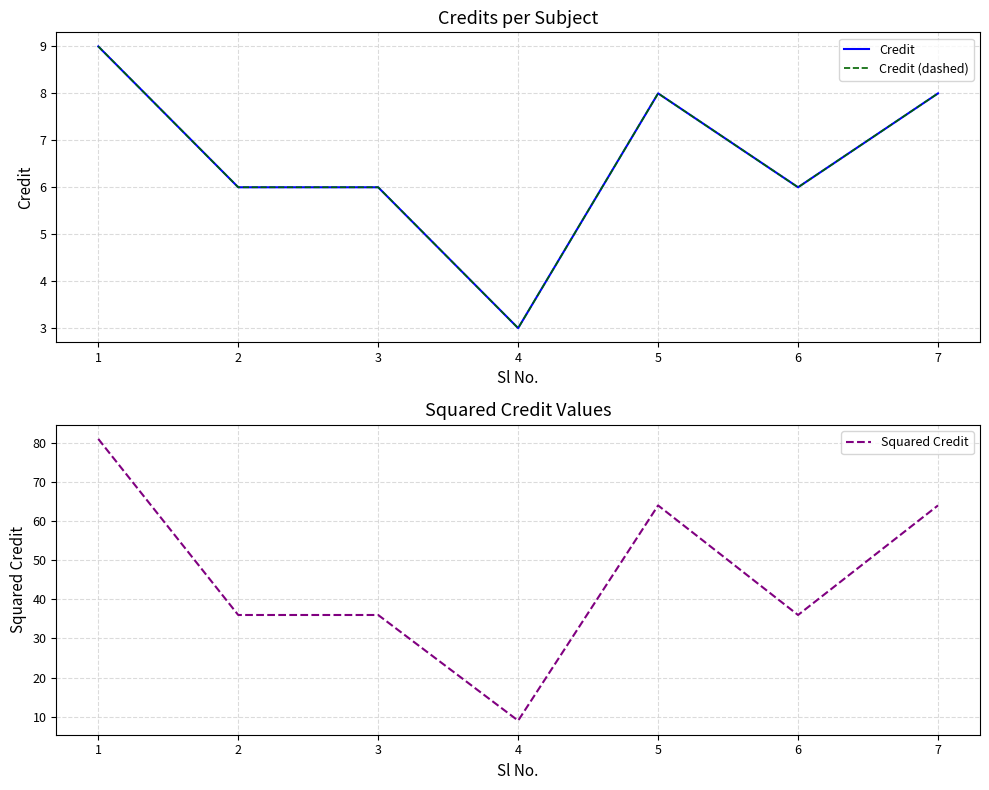

What value does the Credit (dashed) series have at 1?

9